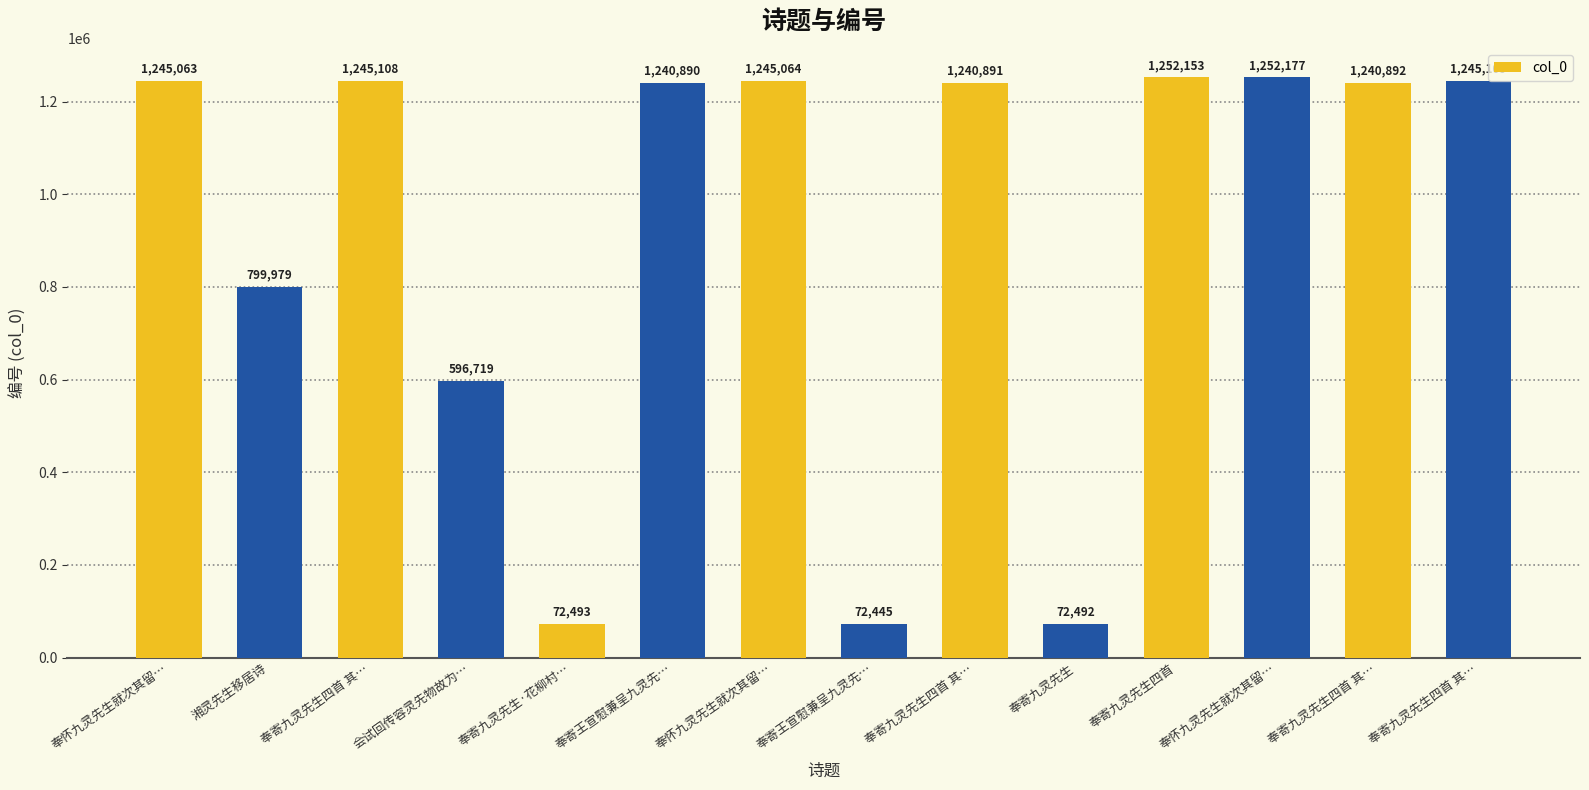

The value at 奉寄九灵先生四首 is 402421. True or false?

False